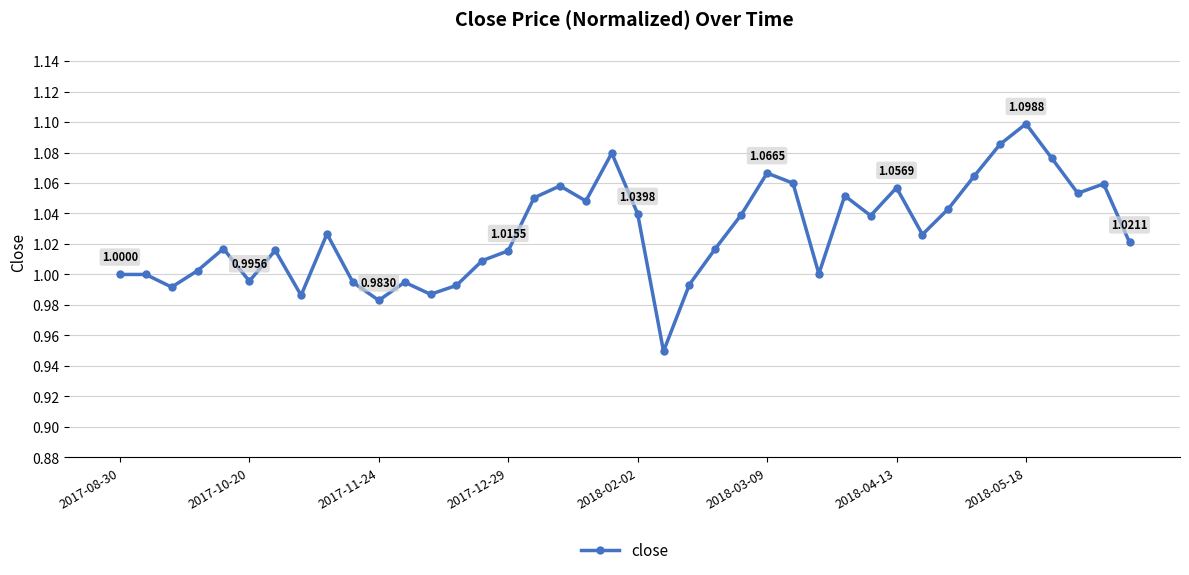

Count the number of data series in this chart.

1